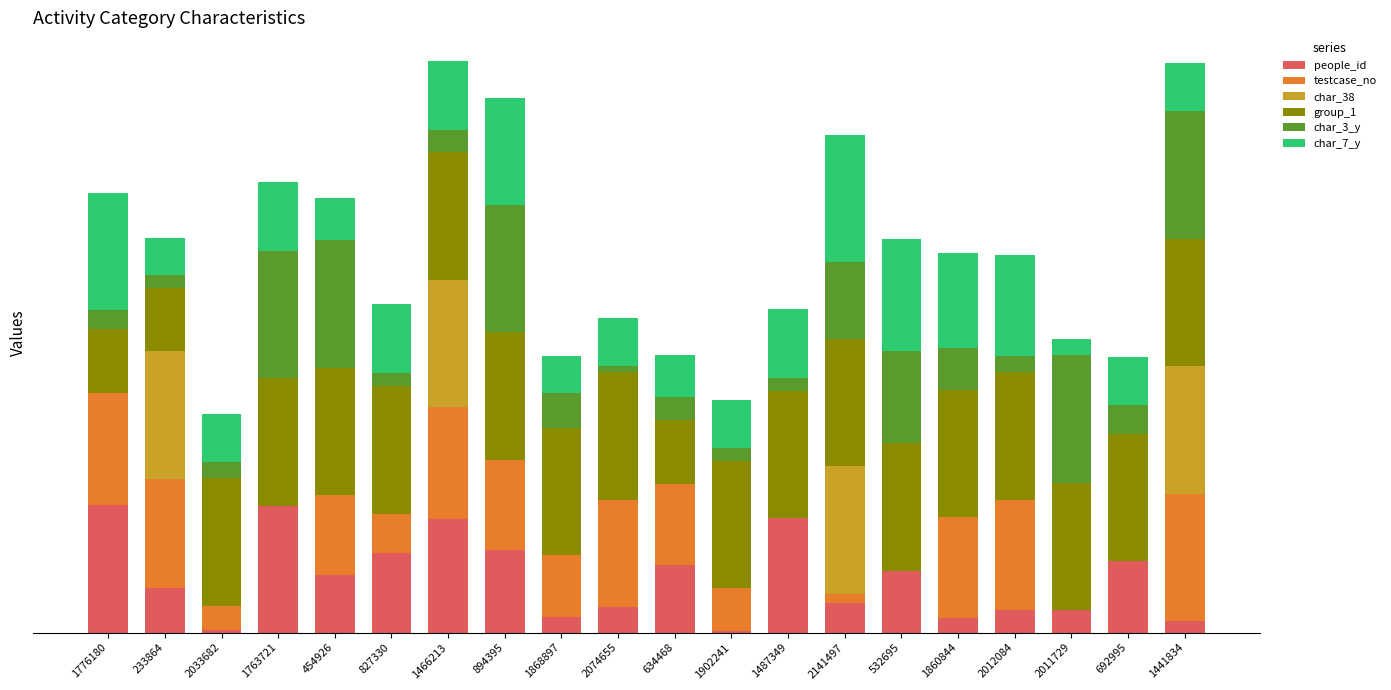

Are the bars grouped side by side (vs. stacked)?

No